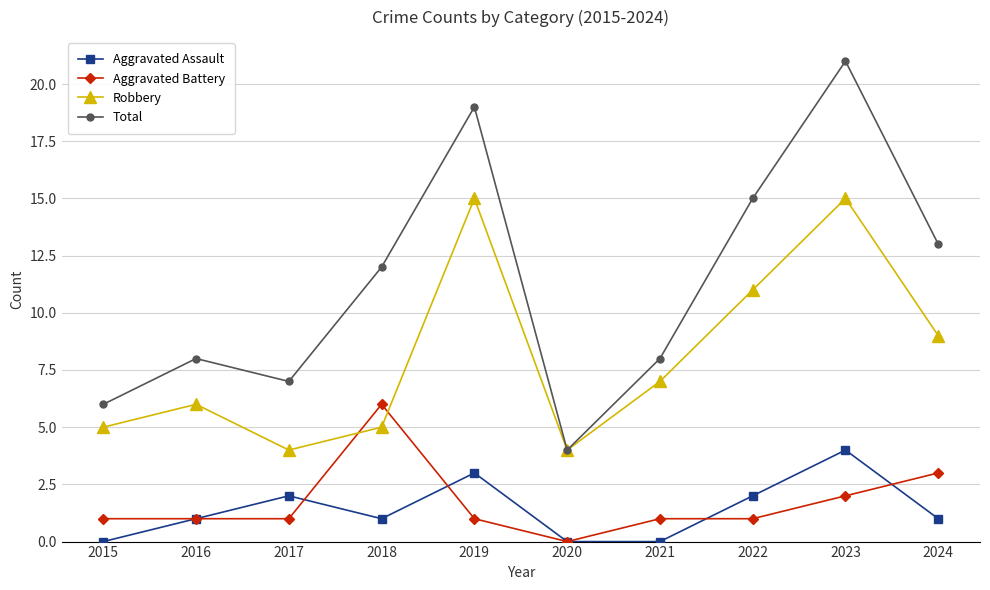

What is the sum of the Total values at 2019 and 2015?

25